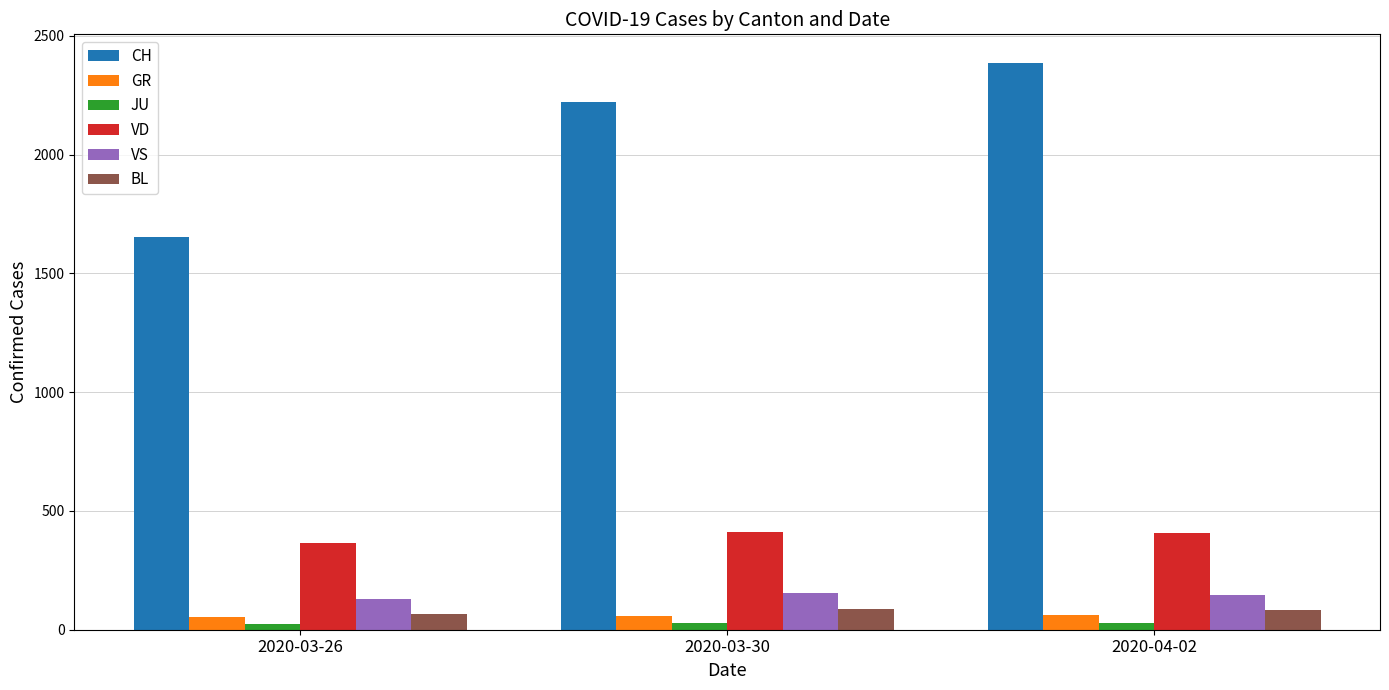

Which series has the largest range (max minus min)?

CH